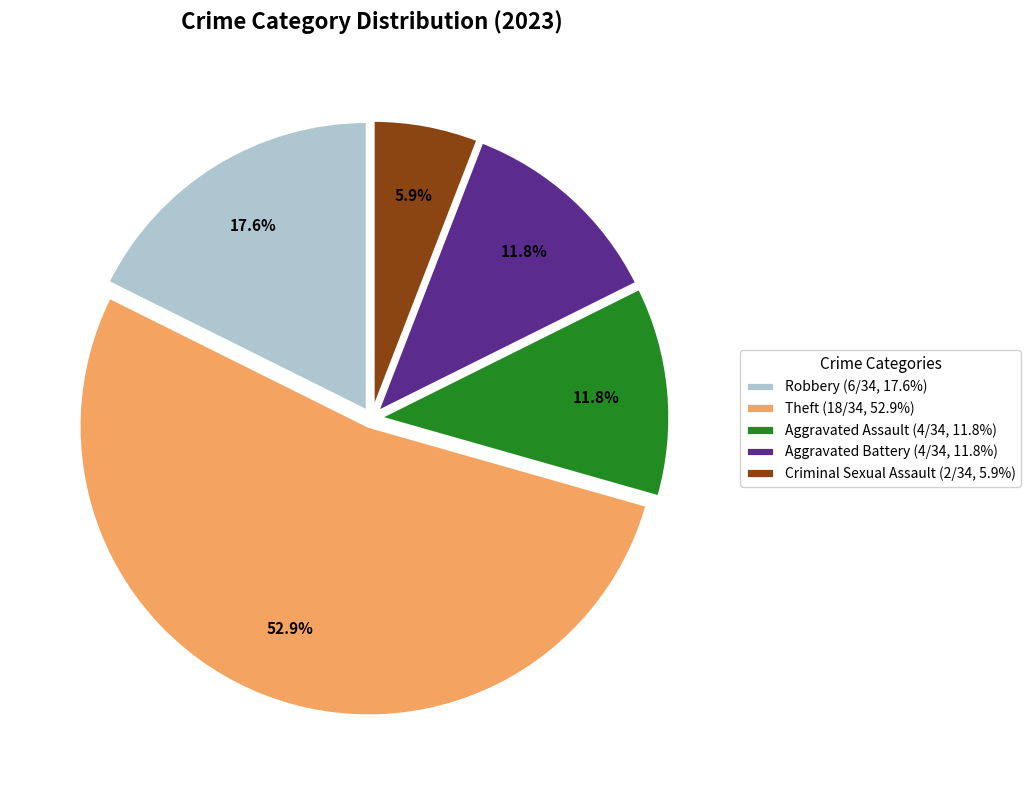

Combined, what portion of the pie is Robbery and Criminal Sexual Assault?

23.5%